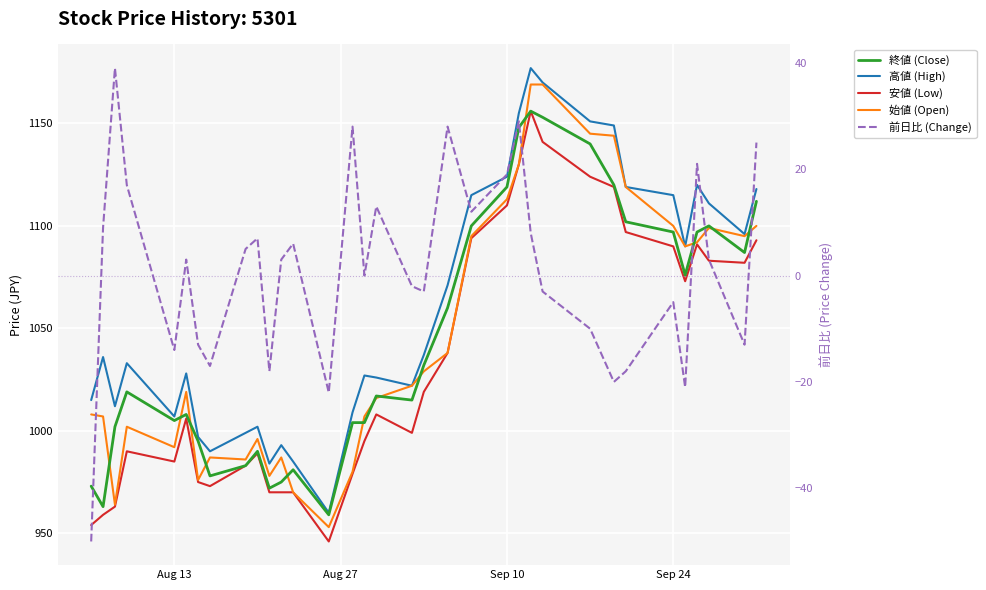

How many categories are shown in the chart?

34